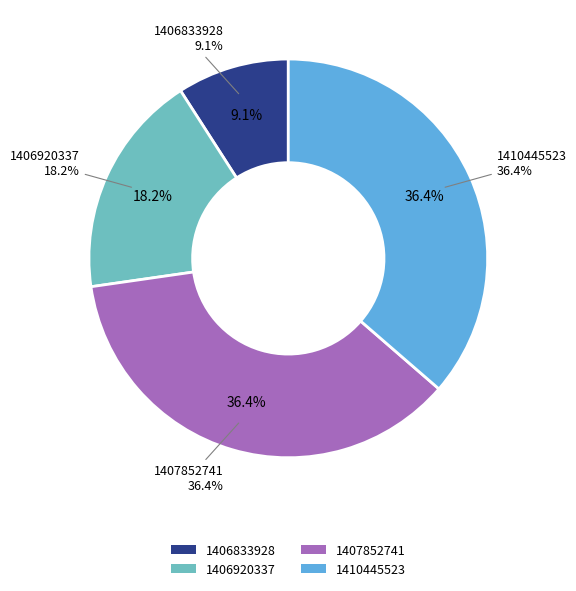

What portion of the pie excludes 1406833928?

90.9%